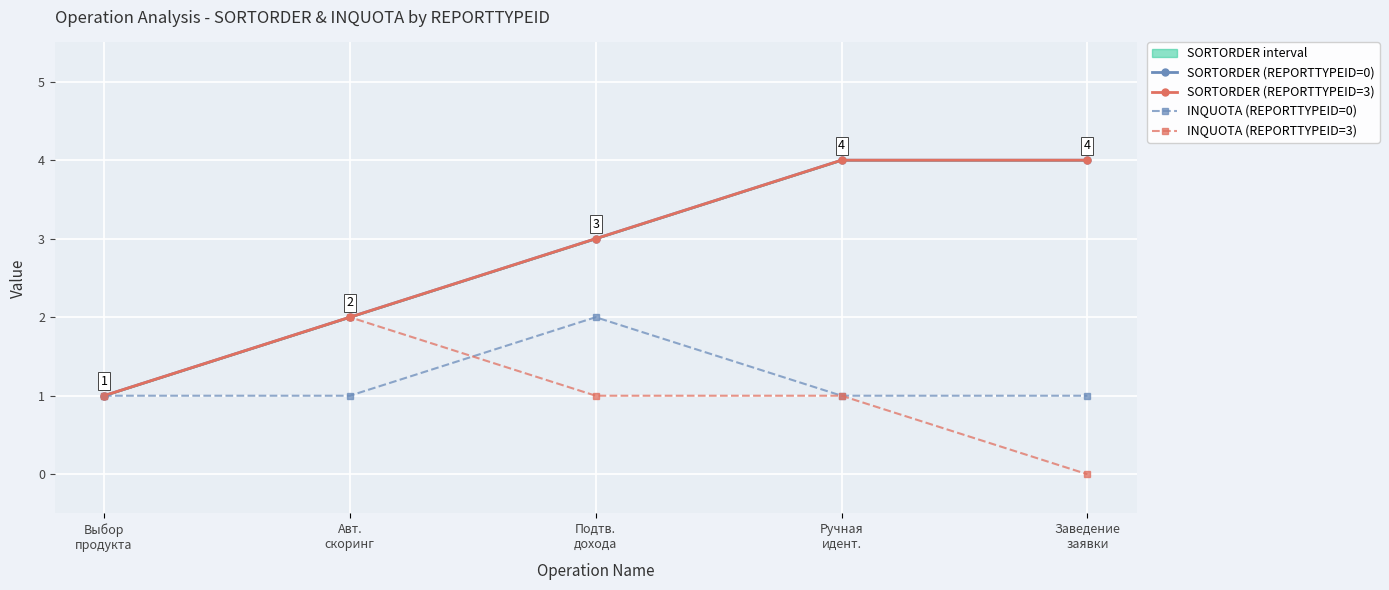

How many data points does each series have?

5